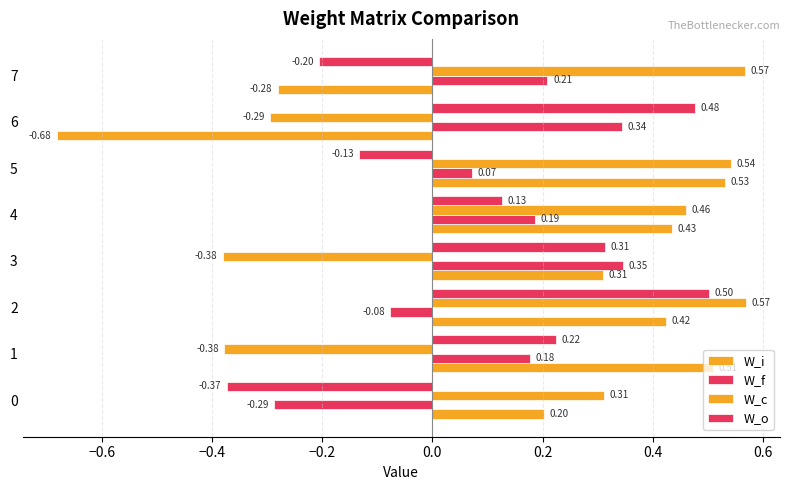

Reading left to right, transcribe all the data shown in this chart.

W_i: 0.2	0.5	0.4	0.3	0.4	0.5	-0.7	-0.3
W_f: -0.3	0.2	-0.1	0.3	0.2	0.1	0.3	0.2
W_c: 0.3	-0.4	0.6	-0.4	0.5	0.5	-0.3	0.6
W_o: -0.4	0.2	0.5	0.3	0.1	-0.1	0.5	-0.2